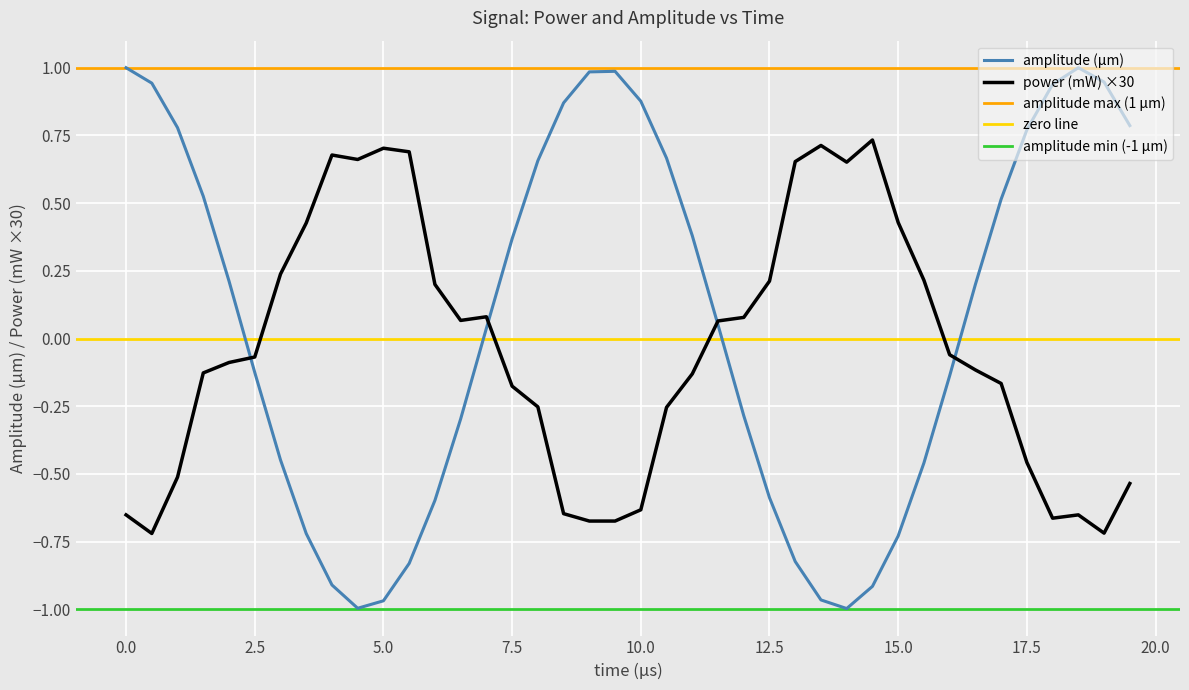

What is the maximum value for amplitude (μm)?

1.0